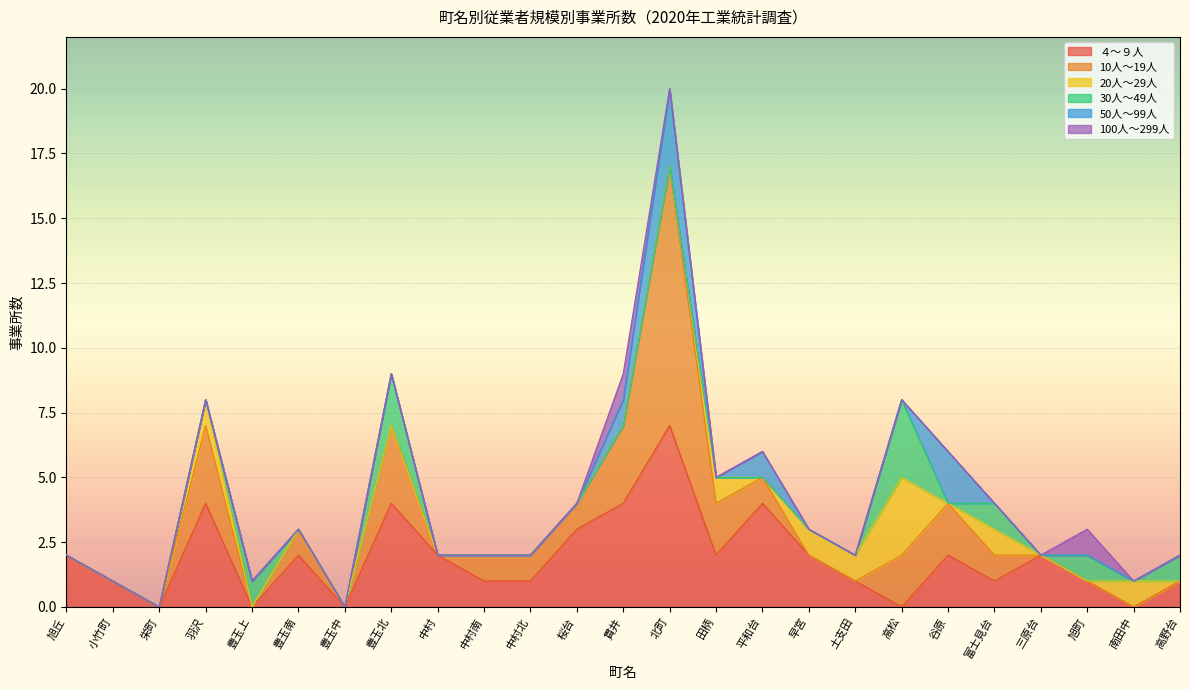

How many times do ４～９人 and 10人～19人 cross each other?

2